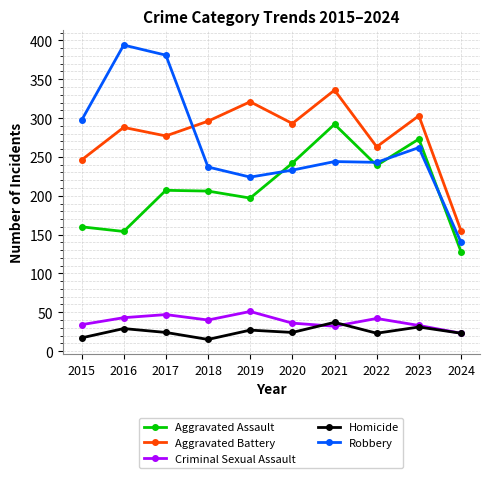

What value does the Criminal Sexual Assault series have at 2018?

40